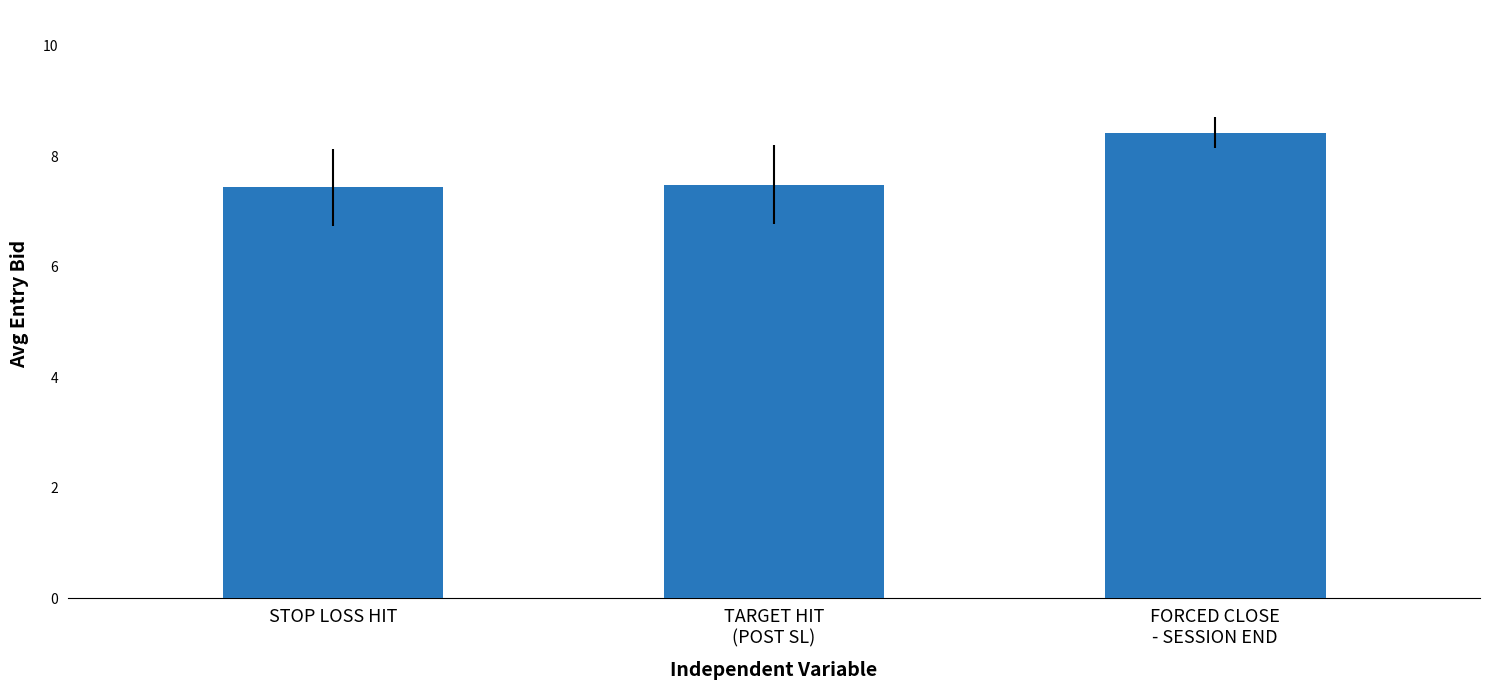

Which label corresponds to the largest value in the chart?

FORCED CLOSE
- SESSION END